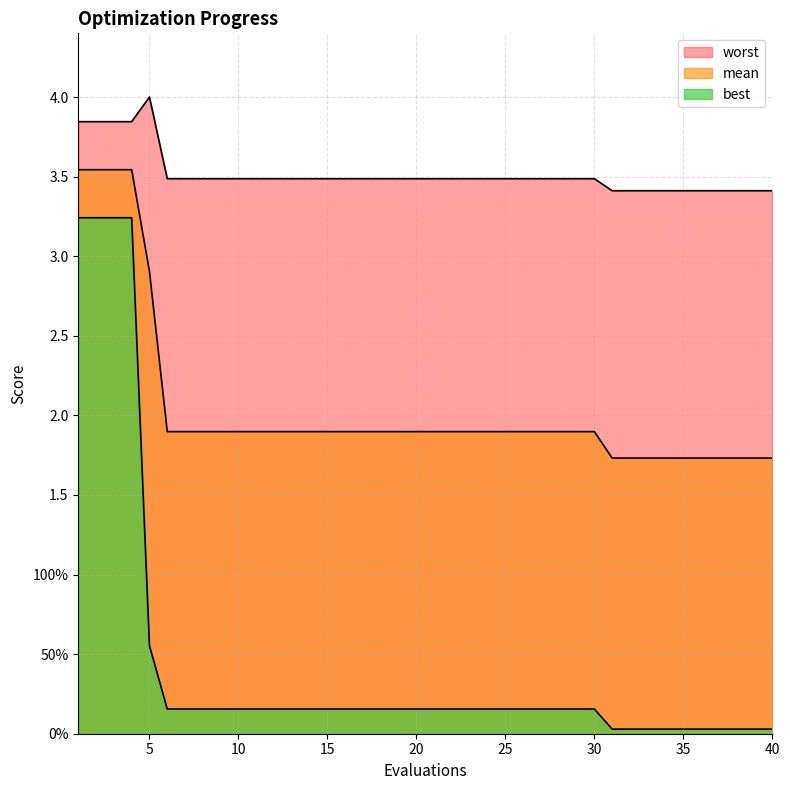

At which label is mean closest to 2?

6